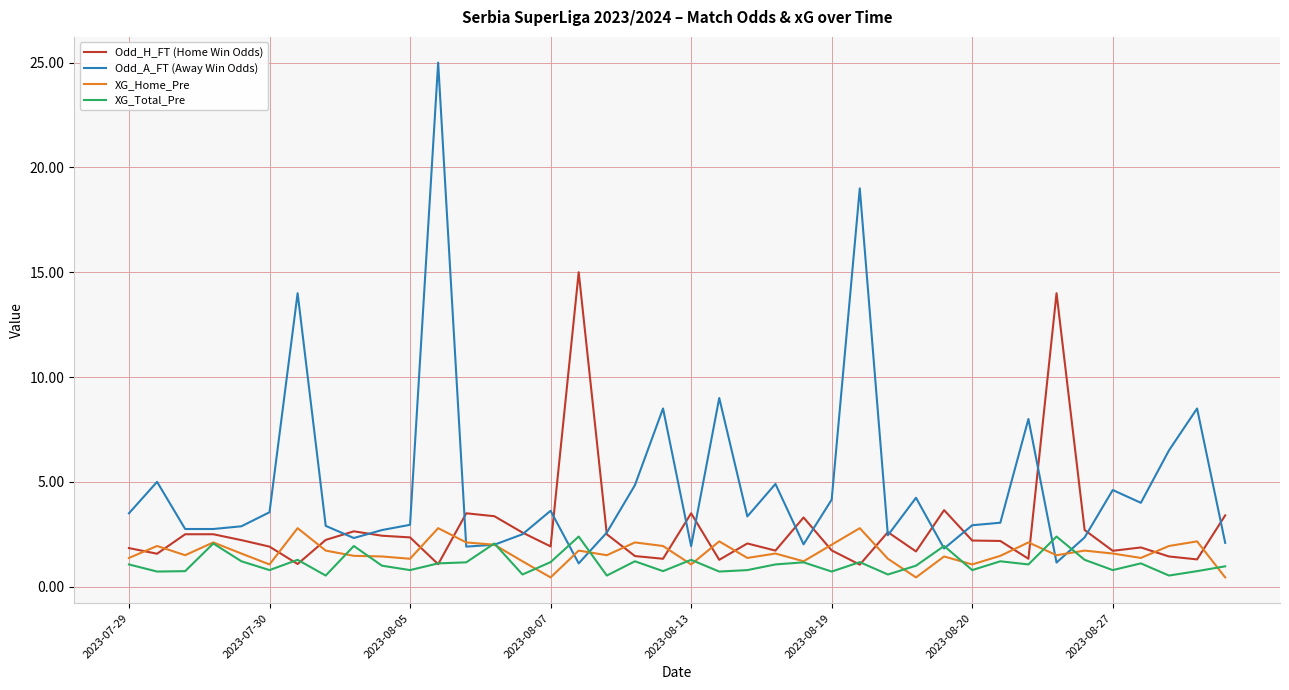

What is the maximum value for Odd_H_FT (Home Win Odds)?

15.0